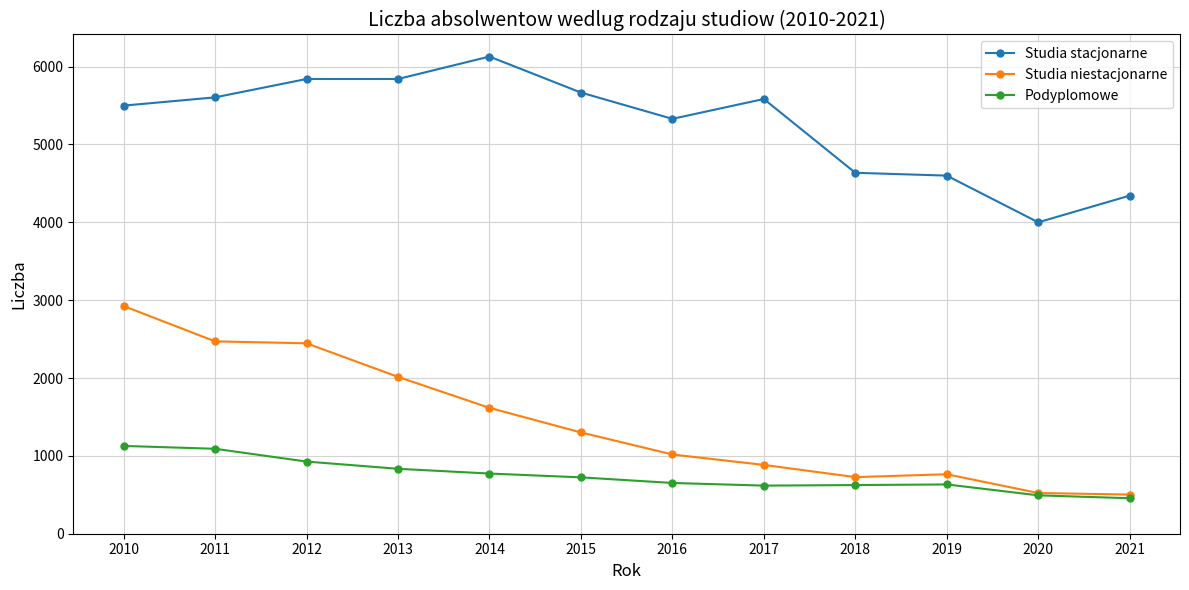

The value of Studia stacjonarne at 2013 is 8366. True or false?

False